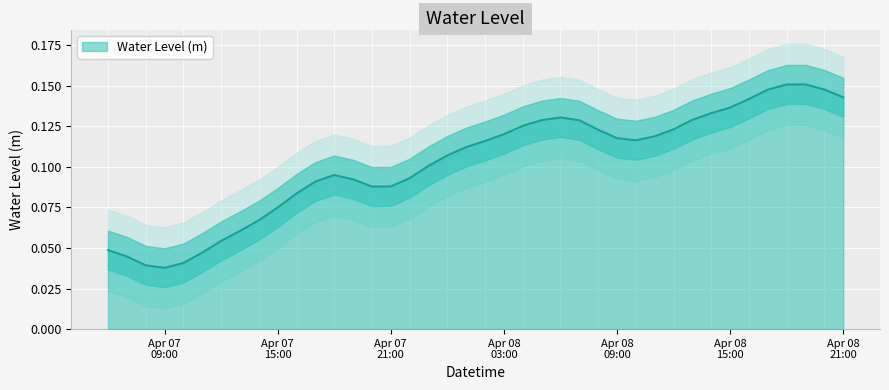

Reading right to left, extract all data points from this chart.

0.1	0.1	0.2	0.2	0.1	0.1	0.1	0.1	0.1	0.1	0.1	0.1	0.1	0.1	0.1	0.1	0.1	0.1	0.1	0.1	0.1	0.1	0.1	0.1	0.1	0.1	0.1	0.1	0.1	0.1	0.1	0.1	0.1	0.1	0.0	0.0	0.0	0.0	0.0	0.0